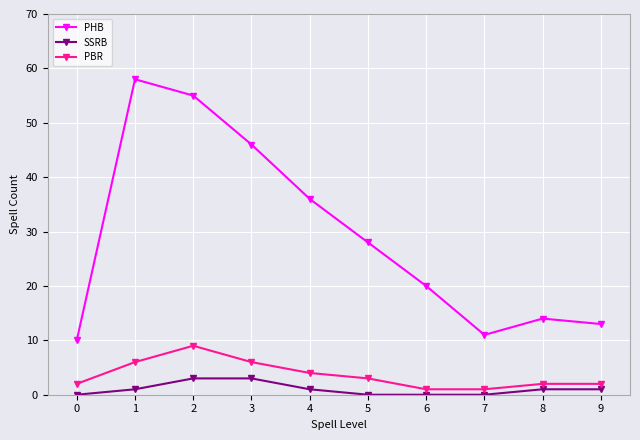

What is the value of the PHB point at the 5th from the left?

36